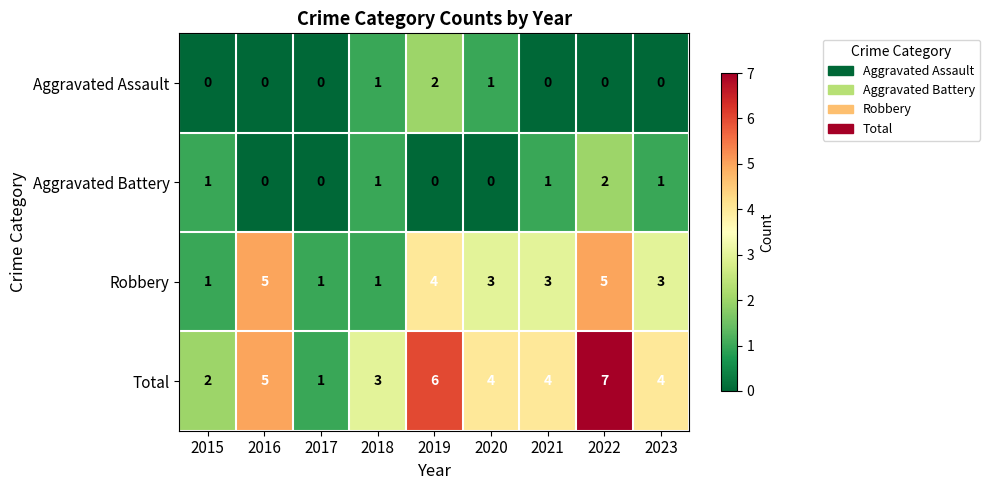

True or false: Aggravated Battery has a value of 0 at 2021.

False